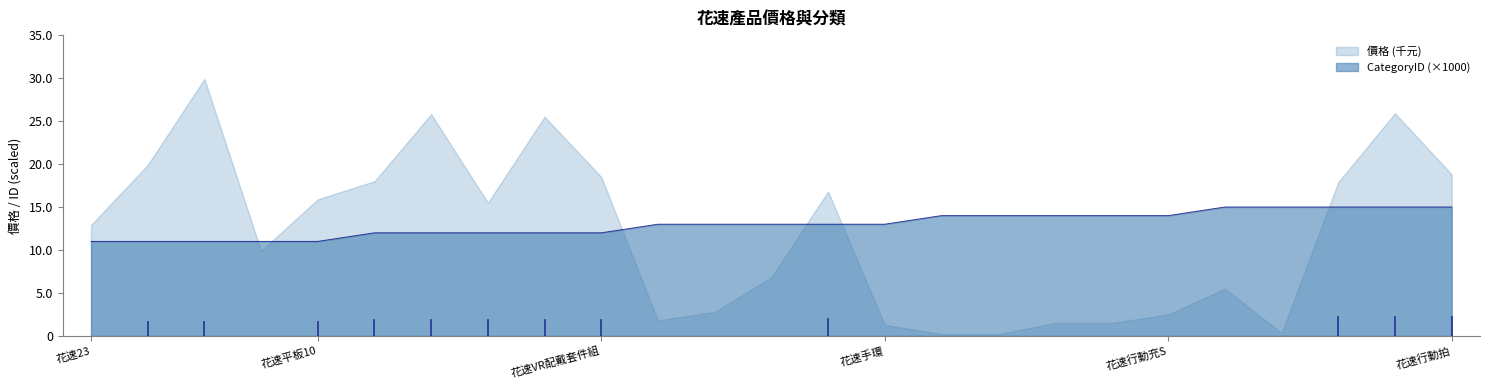

Is it true that the value at 花速23MAX is 11000?

True